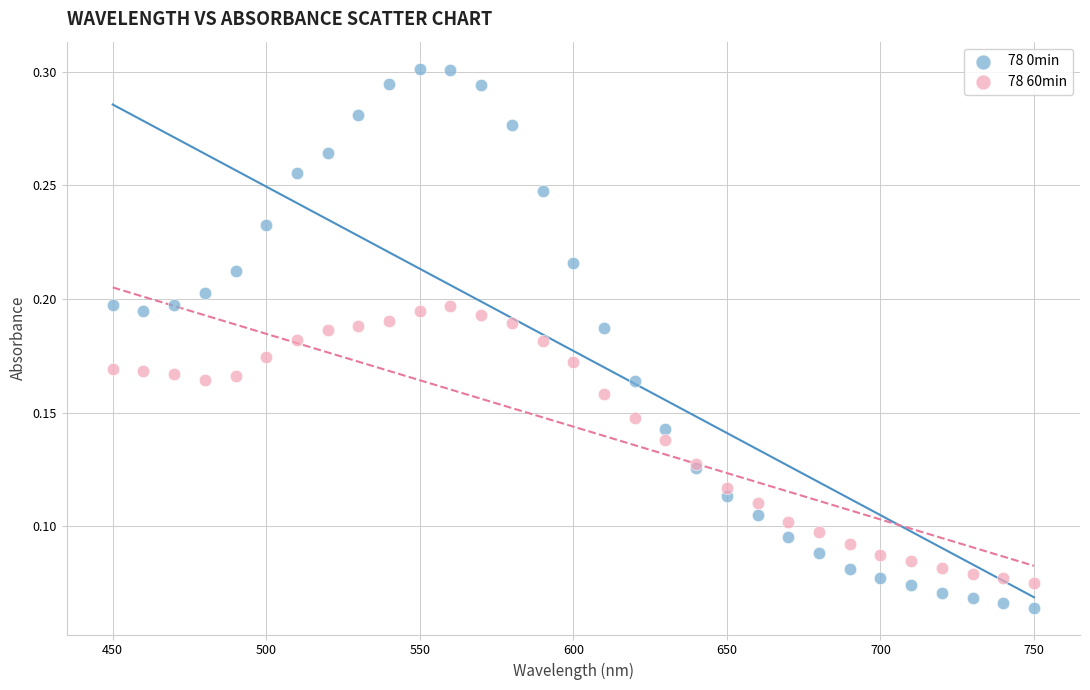

What is the X range (max minus min) for the scatter plot?

300.0